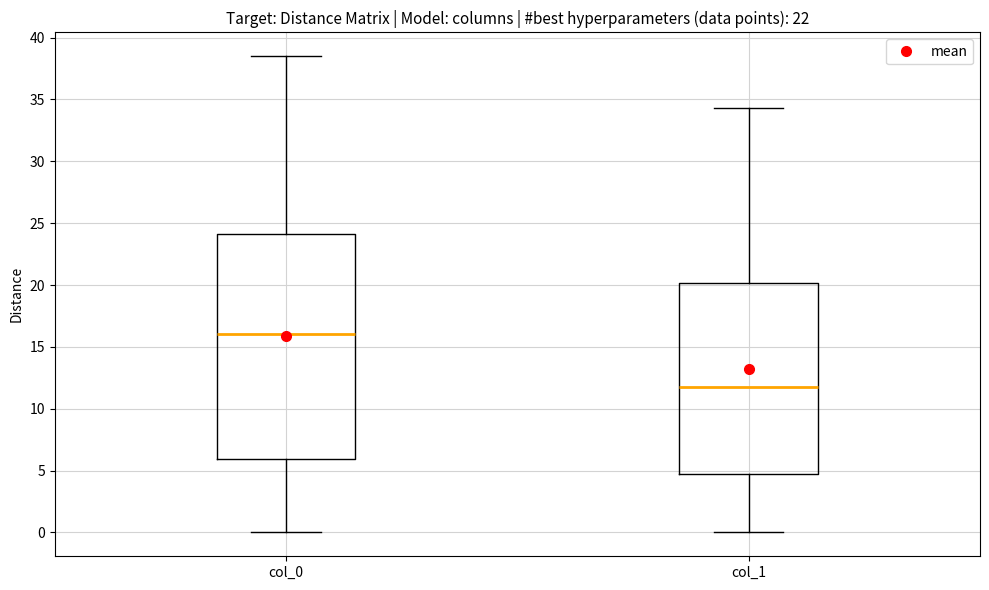

Which box is the tallest, from its lower edge to its upper edge?

col_0